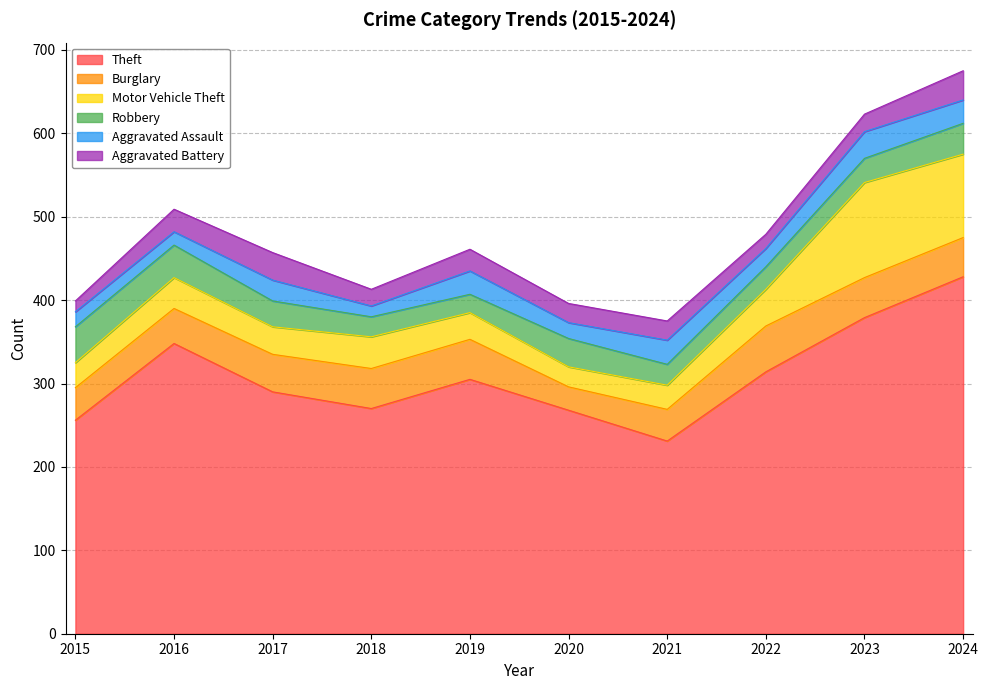

What is the minimum value for Aggravated Battery?

13